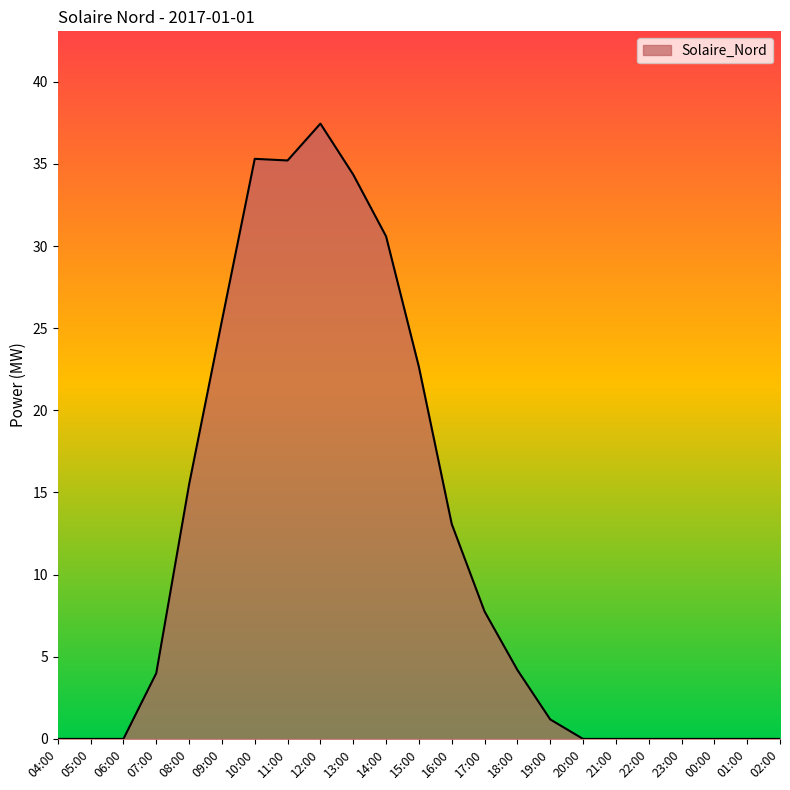

What is the maximum value shown in the chart?

37.4